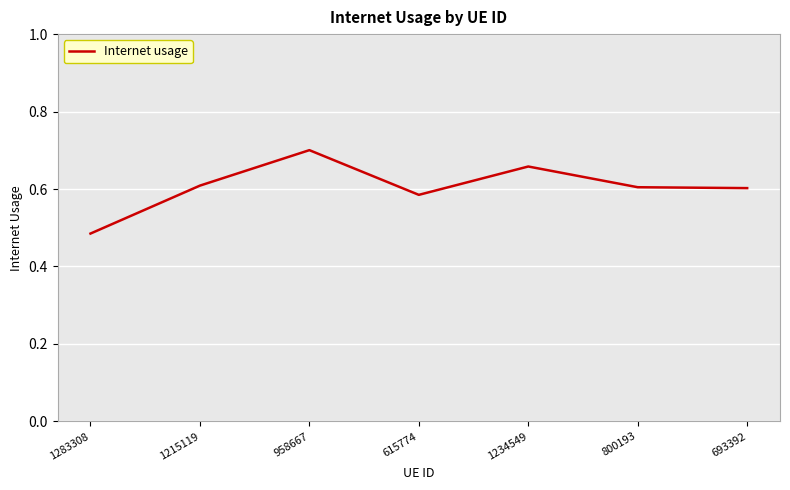

Is it true that the value at 693392 is 1.0?

False